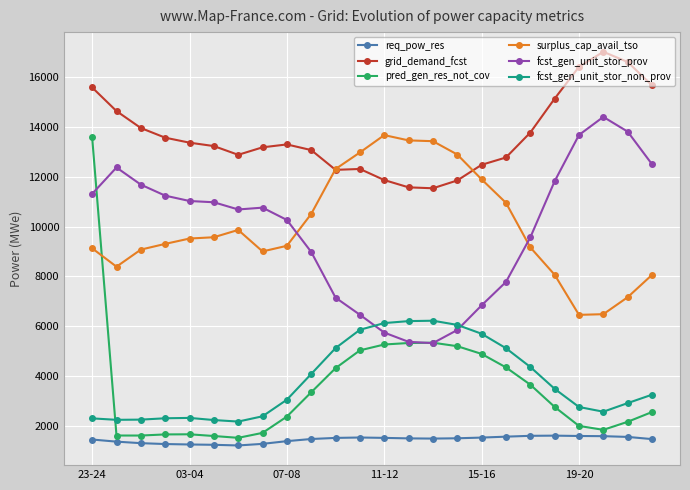

What is the difference between the maximum and minimum values in the pred_gen_res_not_cov series?

12058